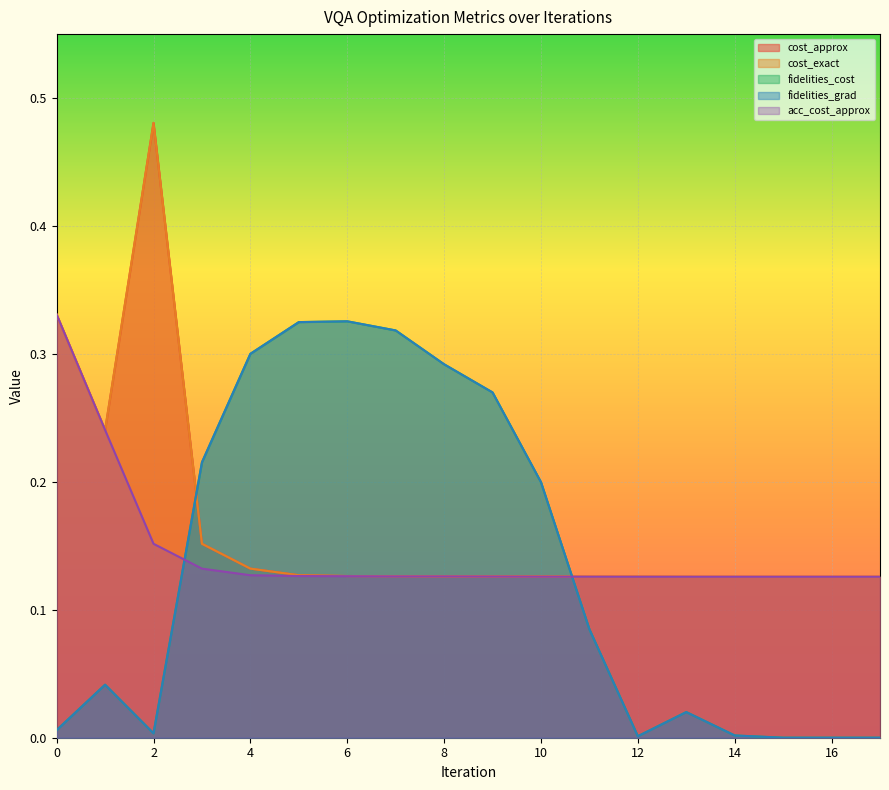

Between 13 and 6, which is larger?

6